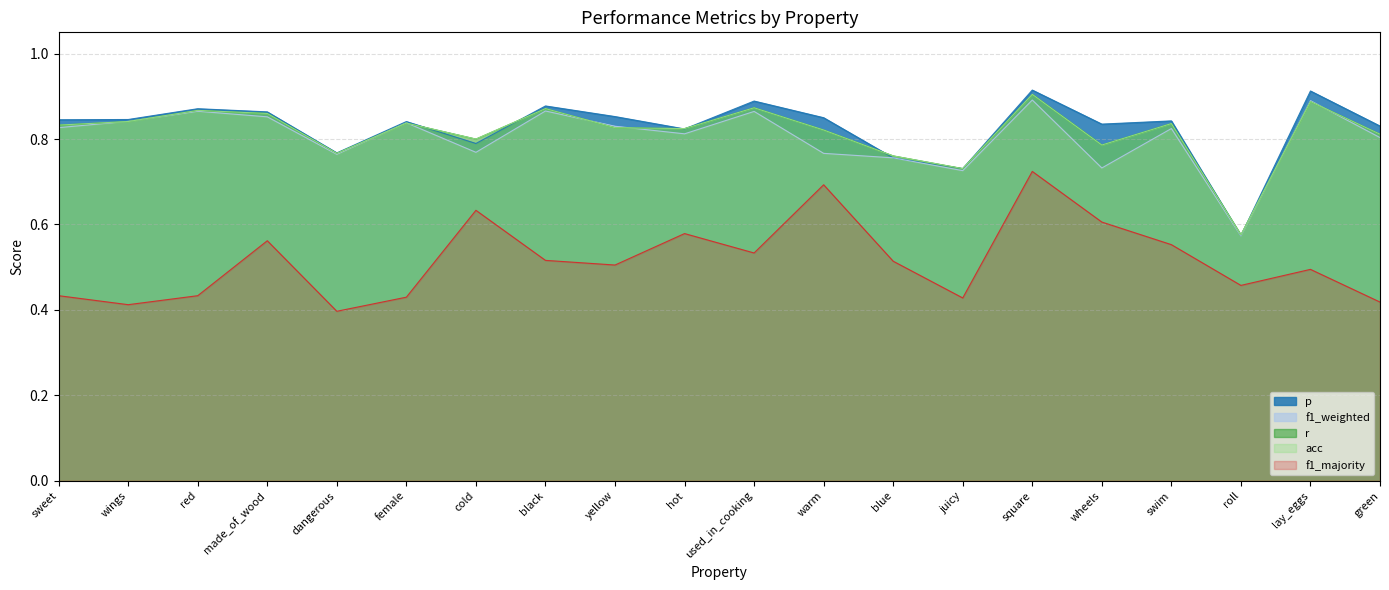

Count the f1_majority values in the range 0 to 1.

20